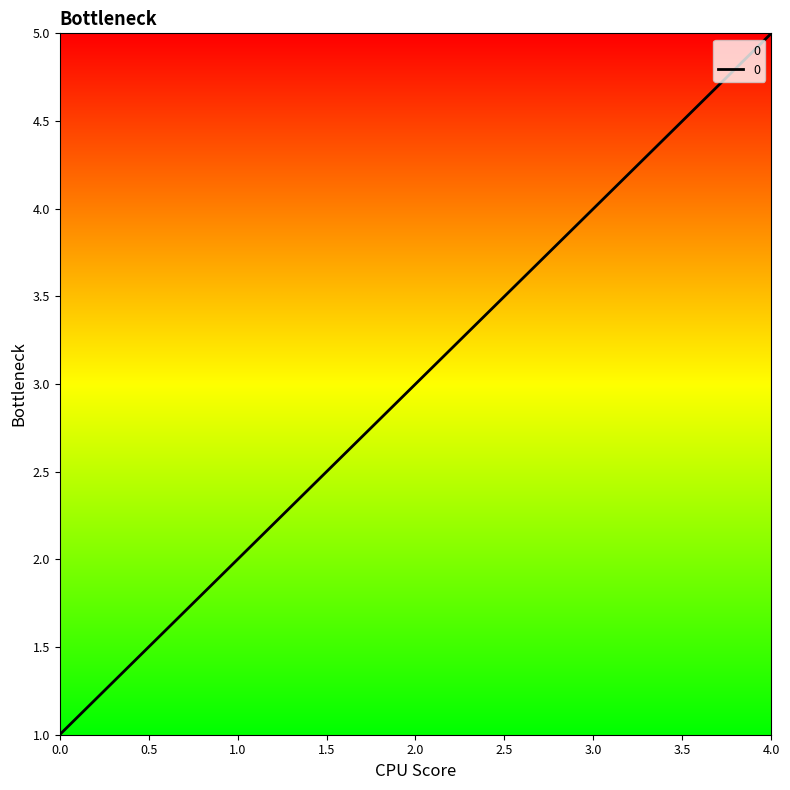

Rank the categories by value from highest to lowest.

4.0, 3.0, 2.0, 1.0, 0.0